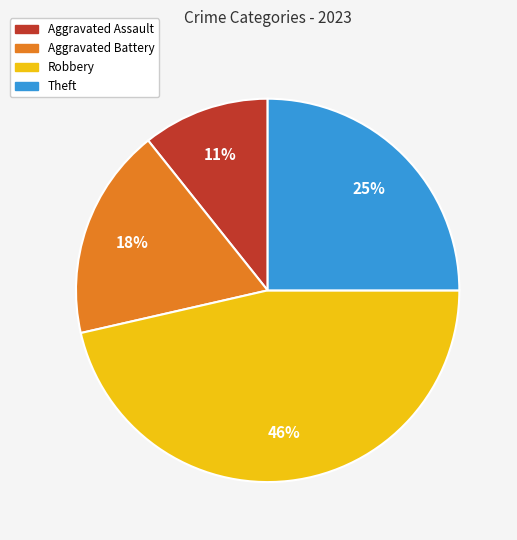

To the nearest percent, what percentage of the pie is Theft?

25%